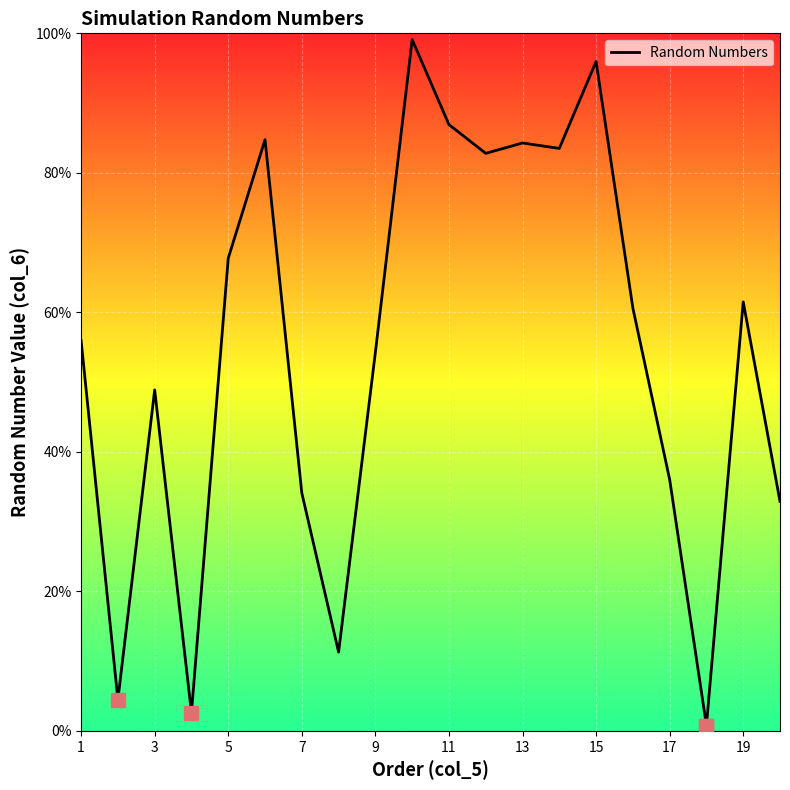

Does the chart have visible grid lines?

Yes